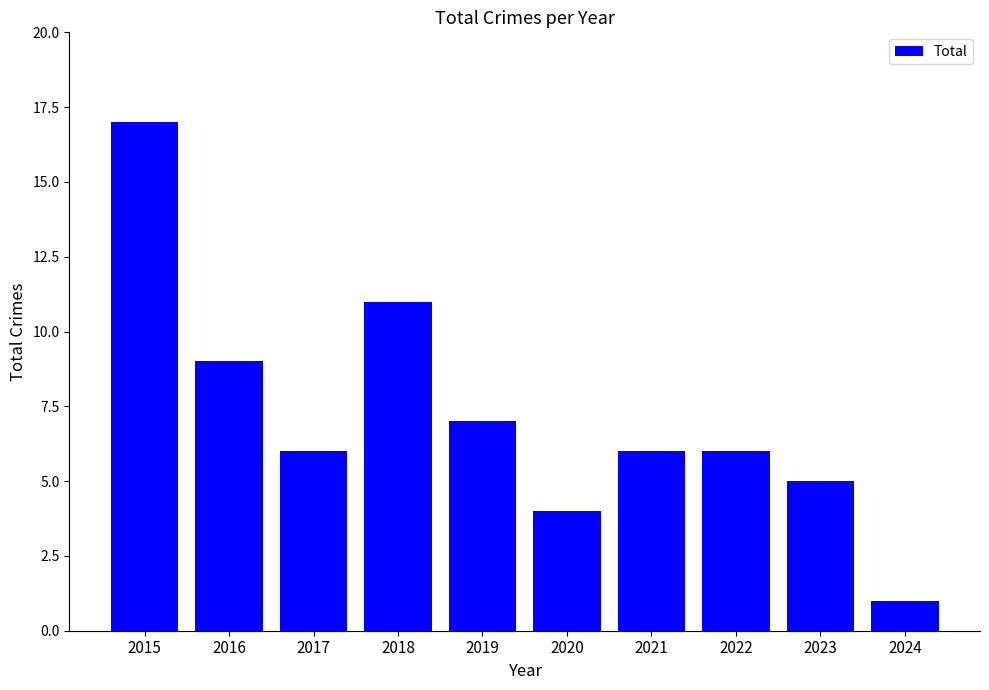

Reading left to right, list all the values displayed in this chart.

17	9	6	11	7	4	6	6	5	1